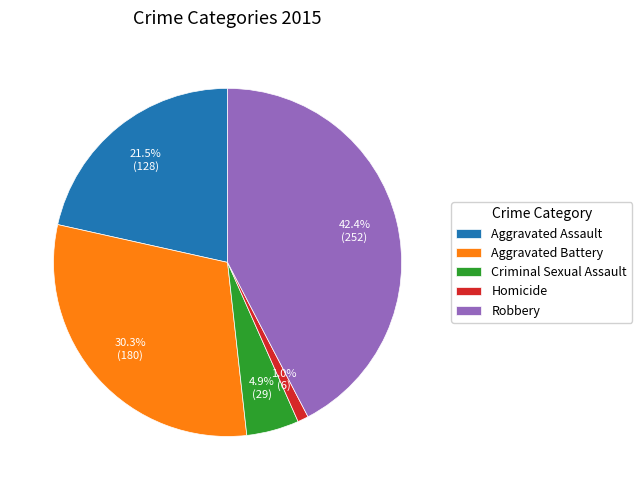

How many slices are in this pie chart?

5